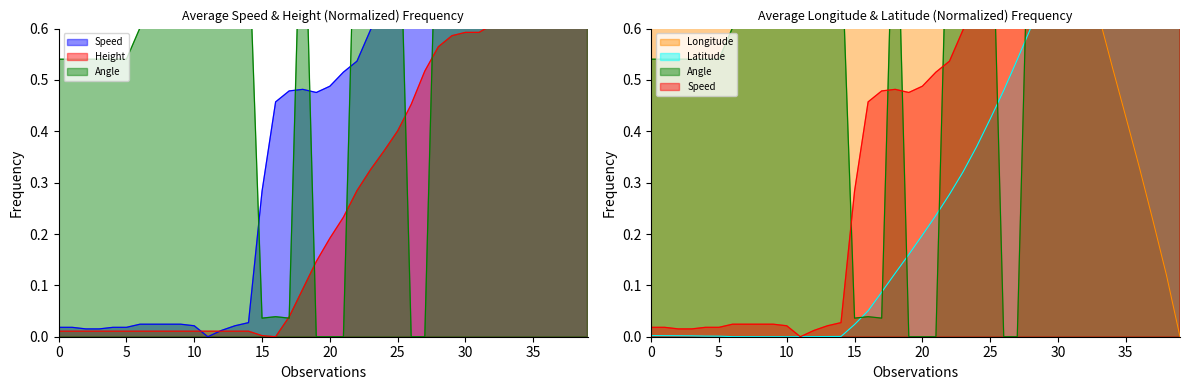

Reading left to right, transcribe all the data shown in this chart.

Speed: 0.0	0.0	0.0	0.0	0.0	0.0	0.0	0.0	0.0	0.0	0.0	0.0	0.0	0.0	0.0	0.3	0.5	0.5	0.5	0.5	0.5	0.5	0.5	0.6	0.7	0.7	0.8	0.8	0.8	0.8	0.8	0.8	0.8	0.8	0.8	0.8	0.8	0.9	0.9	1.0
Height: 0.0	0.0	0.0	0.0	0.0	0.0	0.0	0.0	0.0	0.0	0.0	0.0	0.0	0.0	0.0	0.0	0.0	0.0	0.1	0.1	0.2	0.2	0.3	0.3	0.4	0.4	0.5	0.5	0.6	0.6	0.6	0.6	0.6	0.7	0.8	0.8	0.9	0.9	1.0	1.0
Angle: 0.5	0.5	0.5	0.5	0.5	0.5	0.6	0.6	0.6	0.6	0.7	0.8	0.8	0.8	0.8	0.0	0.0	0.0	1.0	0.0	0.0	0.0	1.0	1.0	1.0	1.0	0.0	0.0	1.0	0.9	0.9	0.9	0.9	0.8	0.8	0.8	0.8	0.8	0.8	0.8
Longitude: 1.0	1.0	1.0	1.0	1.0	1.0	1.0	1.0	1.0	1.0	1.0	1.0	1.0	1.0	1.0	1.0	1.0	1.0	1.0	1.0	1.0	1.0	1.0	1.0	1.0	1.0	1.0	1.0	1.0	1.0	0.9	0.8	0.7	0.6	0.5	0.4	0.3	0.2	0.1	0.0
Latitude: 0.0	0.0	0.0	0.0	0.0	0.0	0.0	0.0	0.0	0.0	0.0	0.0	0.0	0.0	0.0	0.0	0.1	0.1	0.1	0.2	0.2	0.2	0.3	0.3	0.4	0.4	0.5	0.5	0.6	0.7	0.7	0.8	0.8	0.8	0.9	0.9	0.9	0.9	1.0	1.0